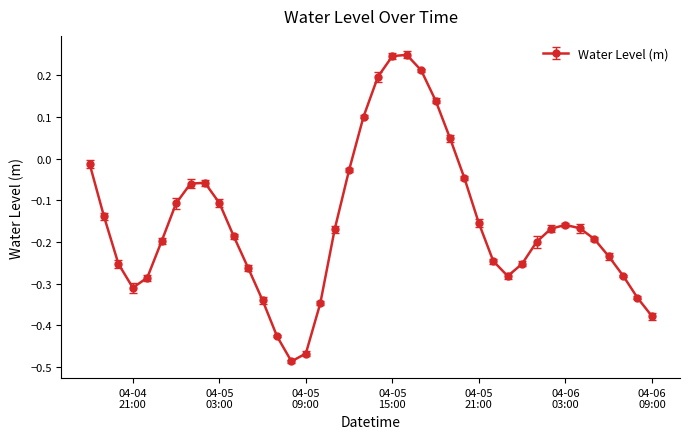

True or false: the data has more than 0 interior local peaks.

True